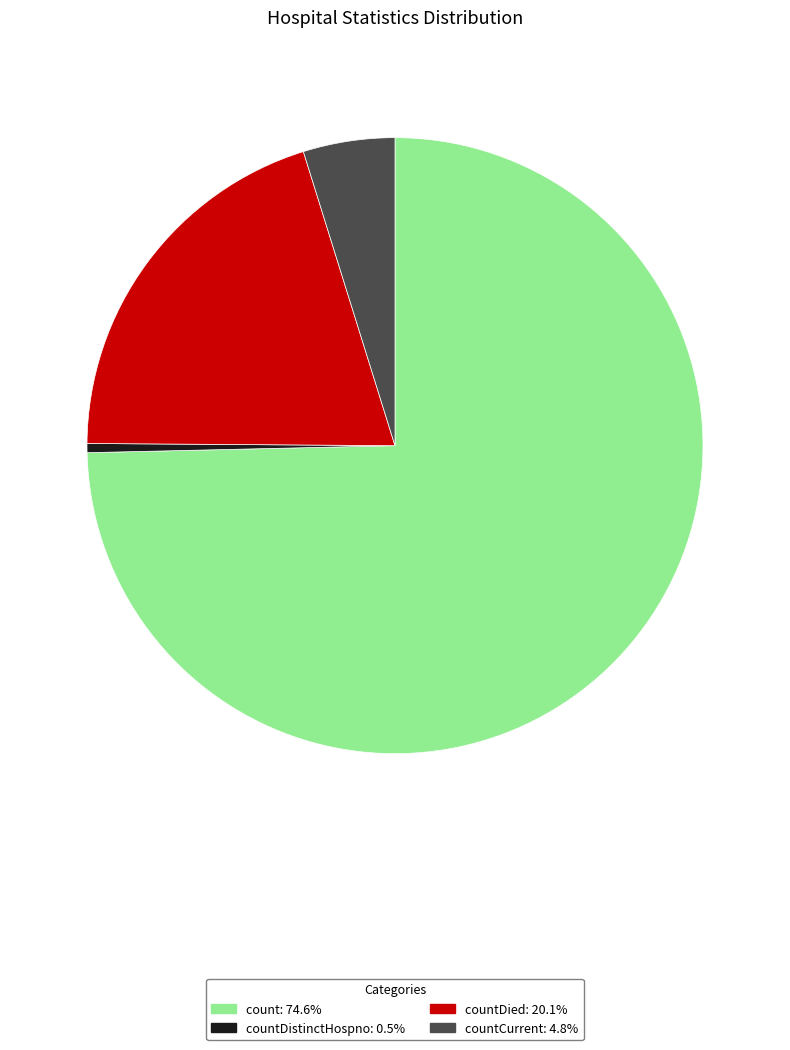

Count the number of slices in the pie.

4